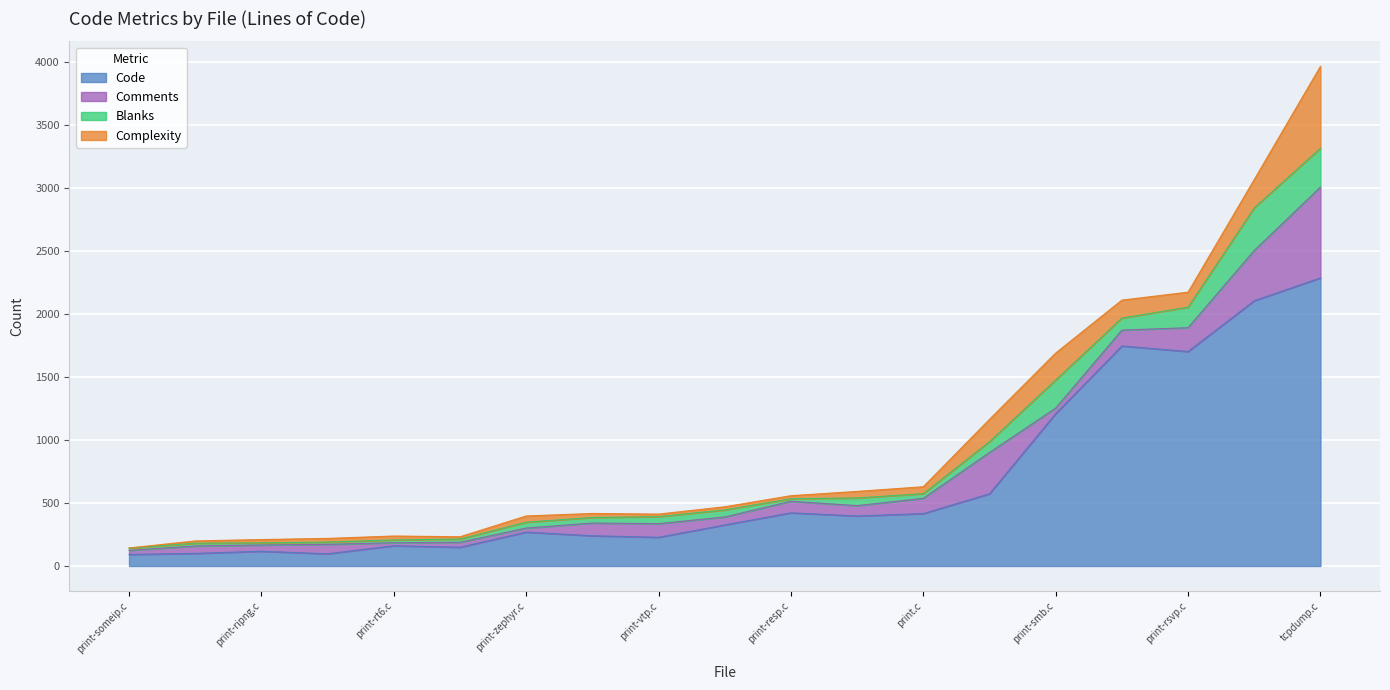

How many lines are shown in the chart?

4